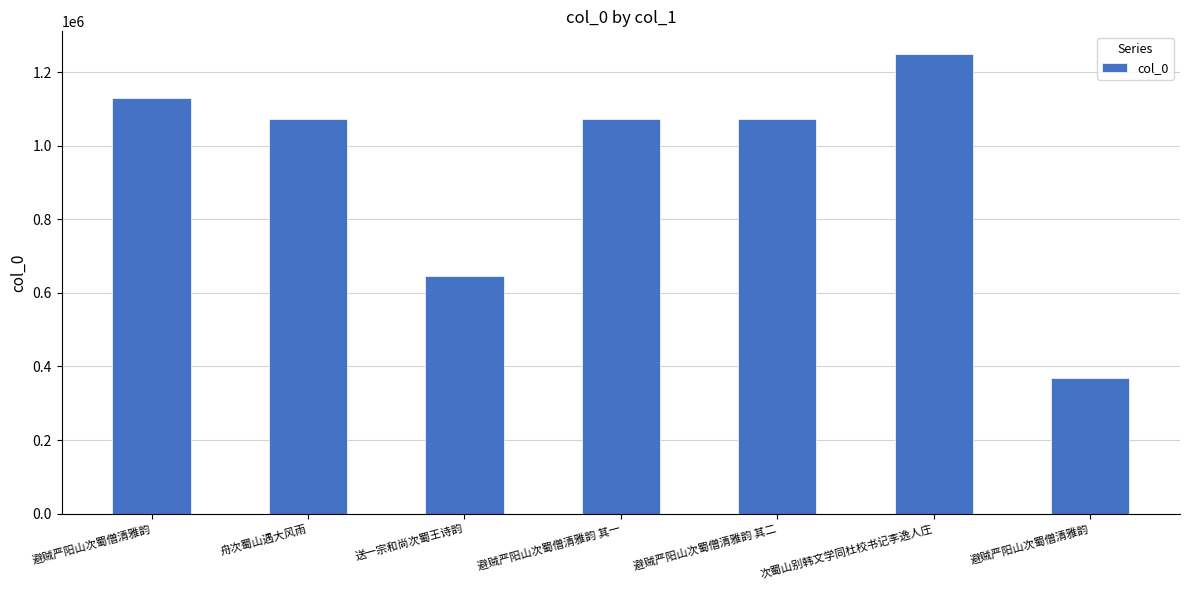

Count the number of data series in this chart.

1